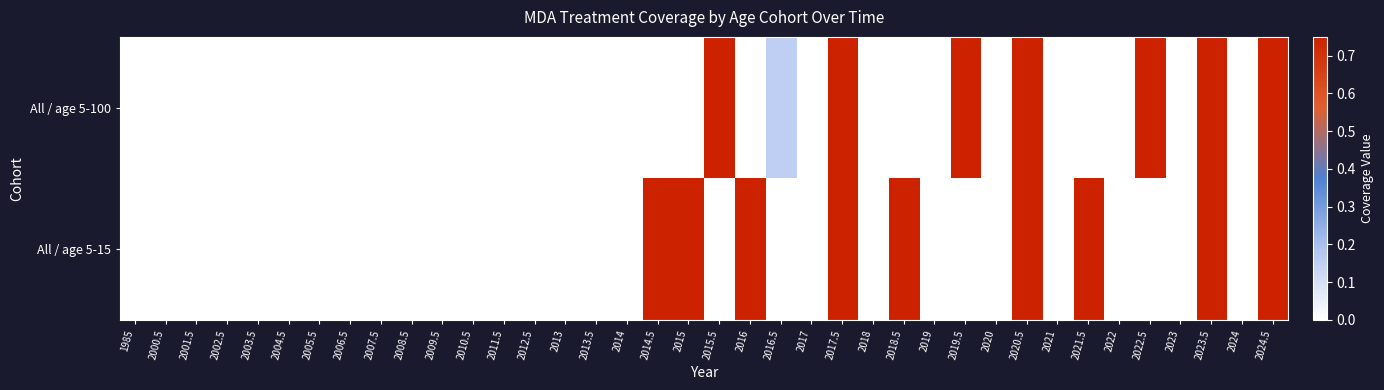

List the series in order of their peak value, lowest first.

All / age 5-100, All / age 5-15